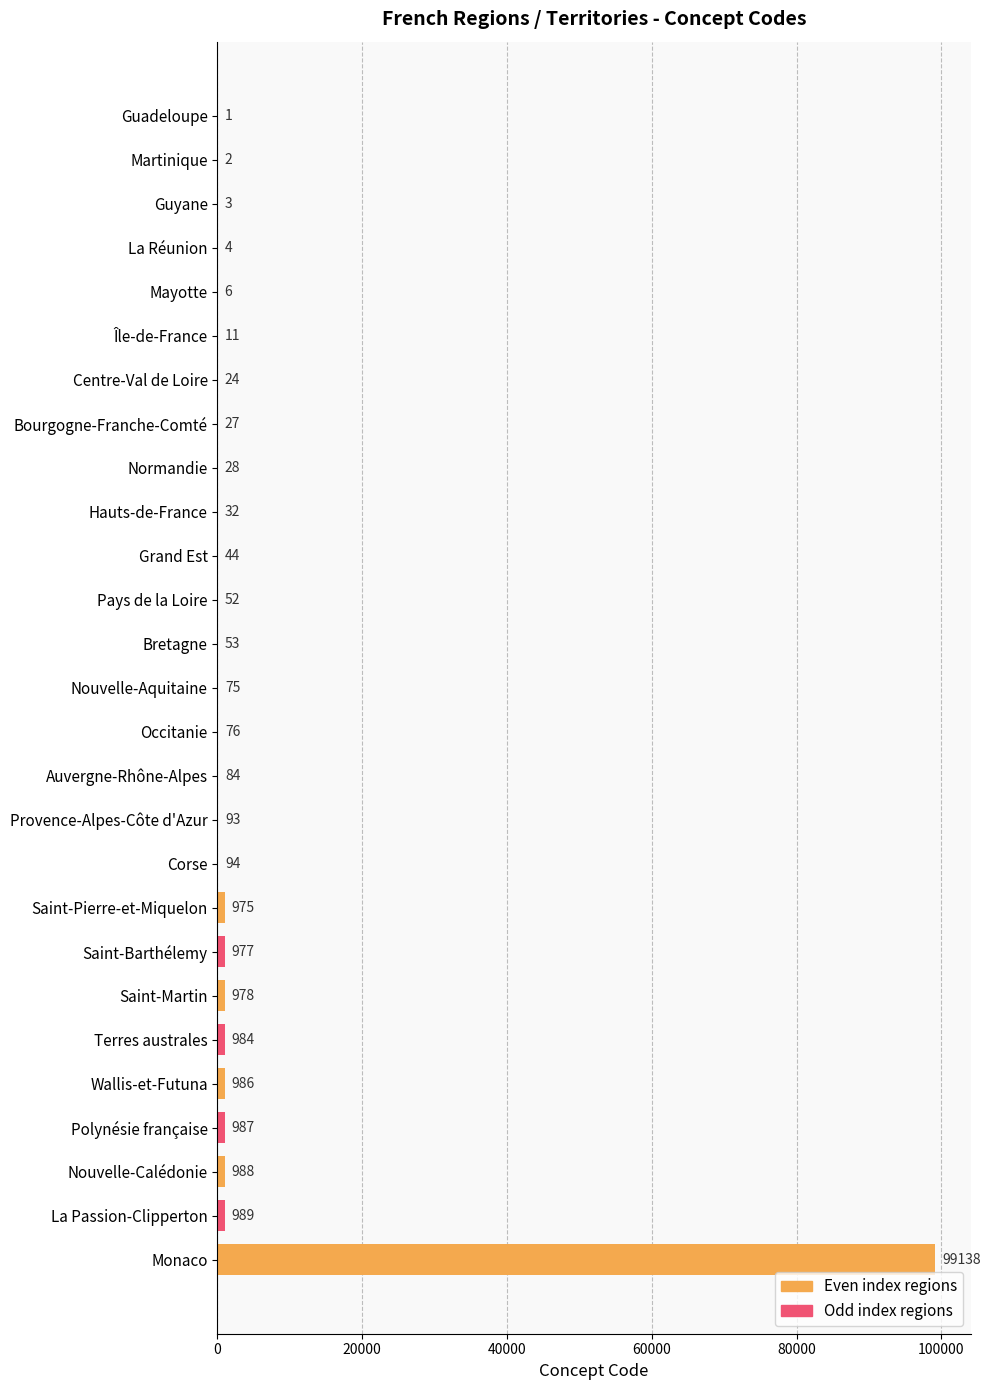

What is the sum of all values?

107711